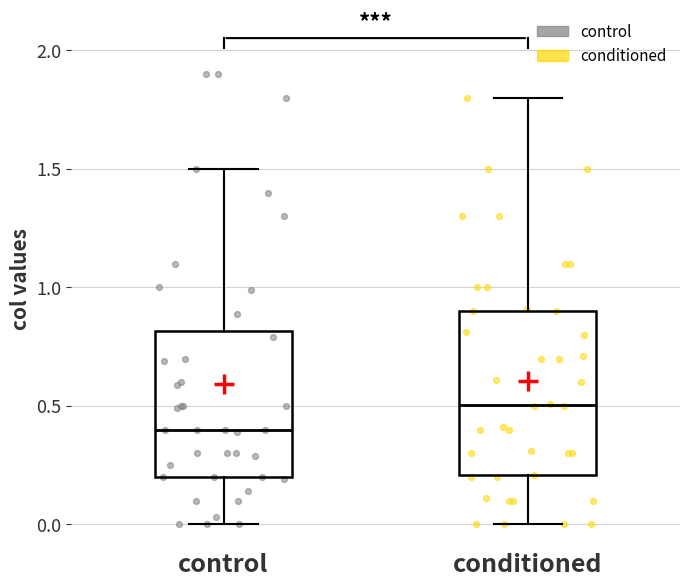

Which box is the tallest, from its lower edge to its upper edge?

conditioned